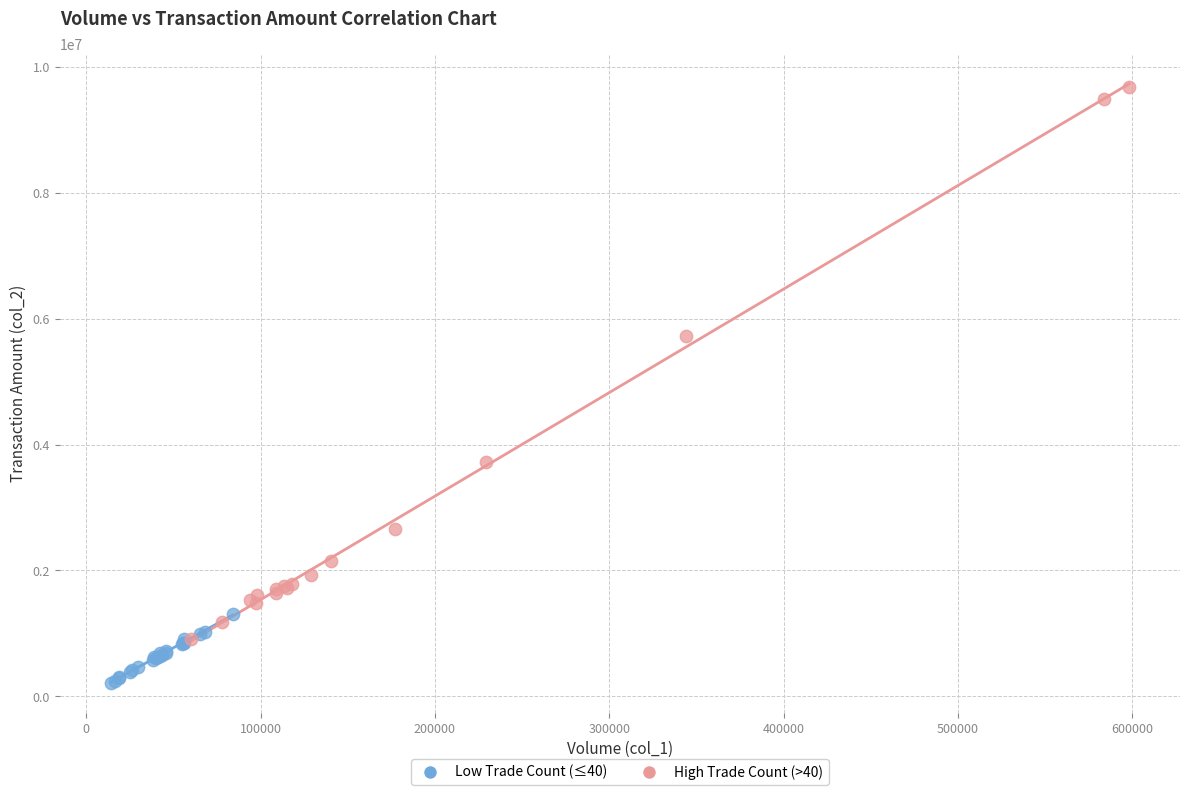

Which series has the largest Y range (max minus min)?

High Trade Count (>40)